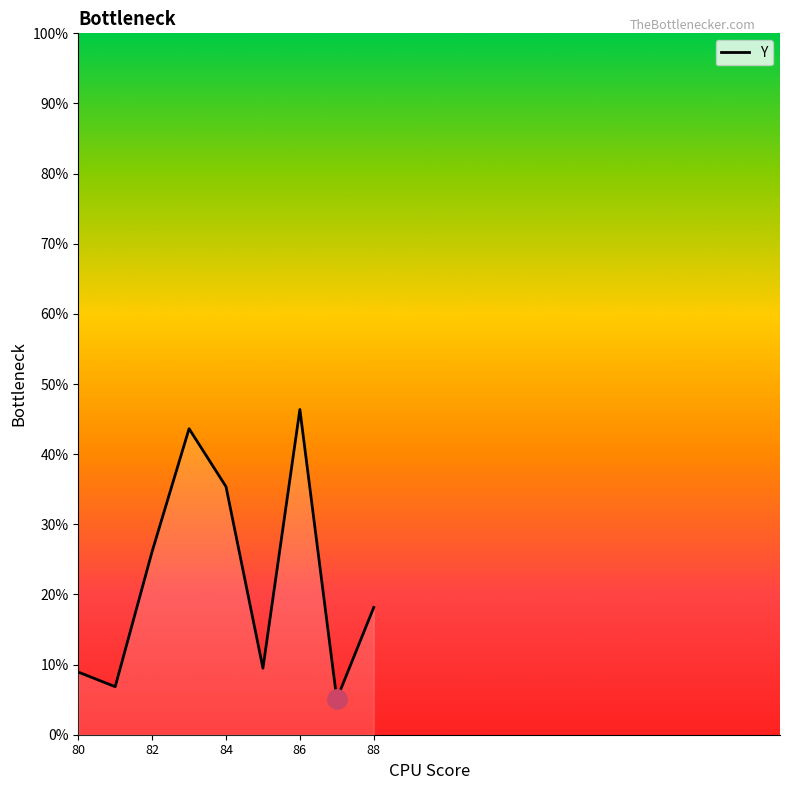

What is the difference between the maximum and second lowest values?

39.5